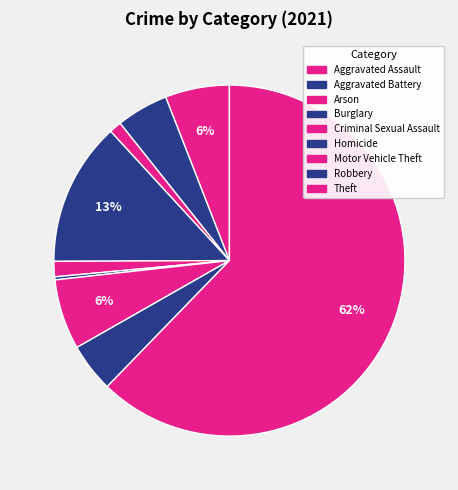

Which slice is the largest?

Theft